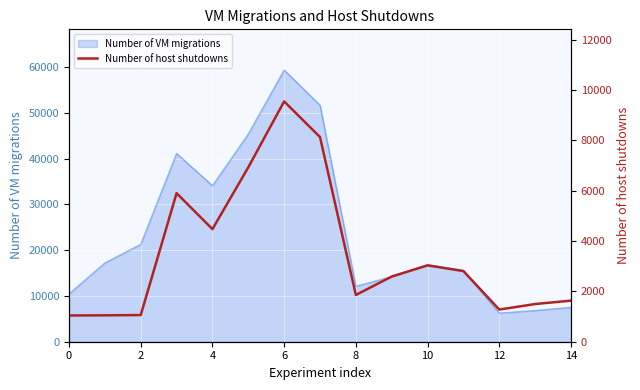

What is the lowest value of the Number of VM migrations series?

6246